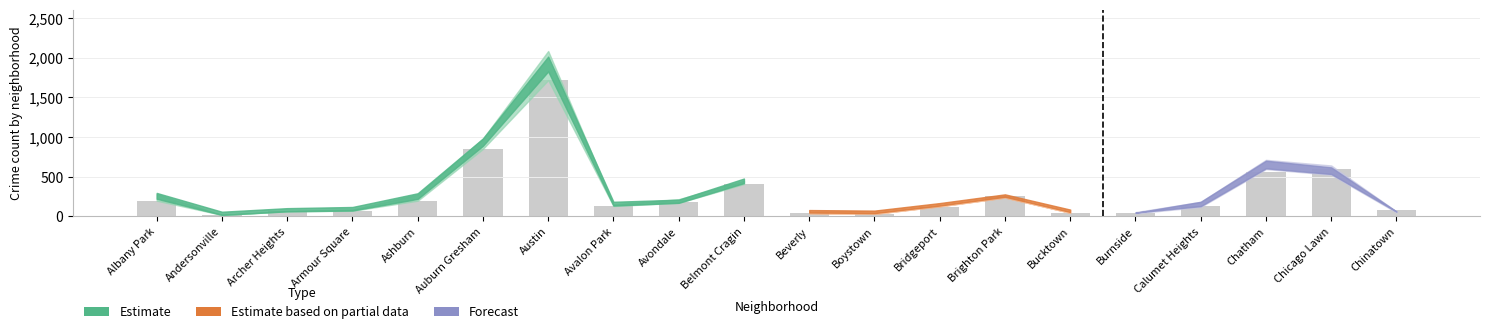

Which has a higher value, Bucktown or Albany Park?

Albany Park